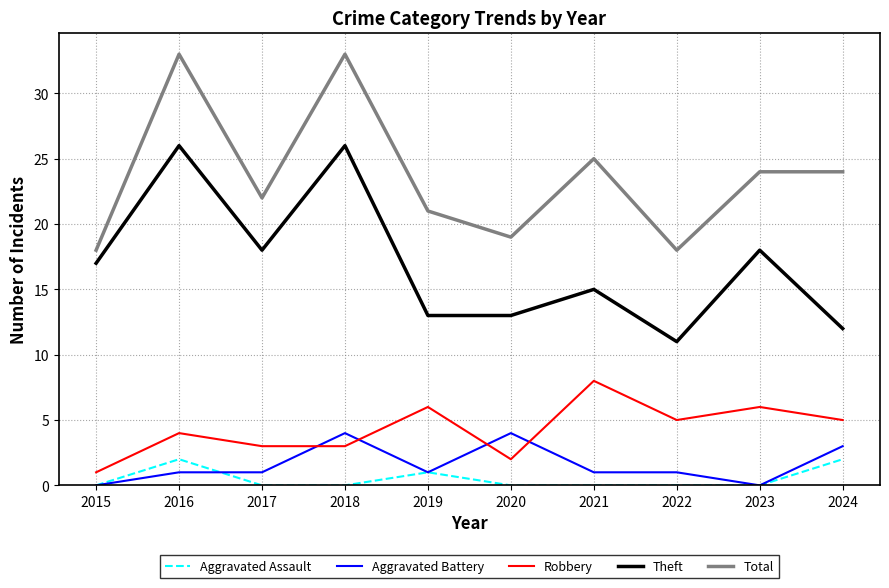

What is the difference between the maximum and second lowest values in the Robbery series?

6